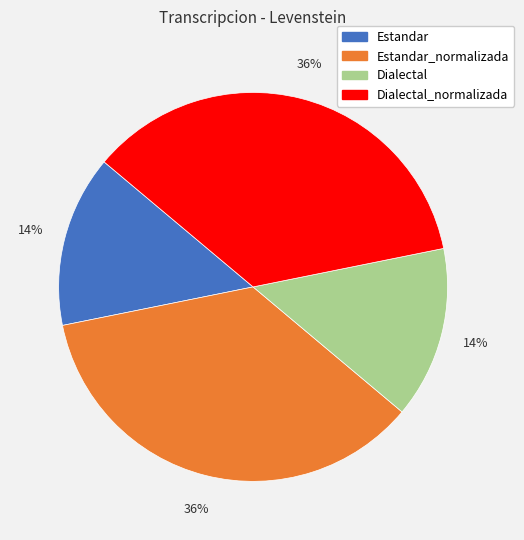

Does Estandar_normalizada account for over 50% of the chart?

No